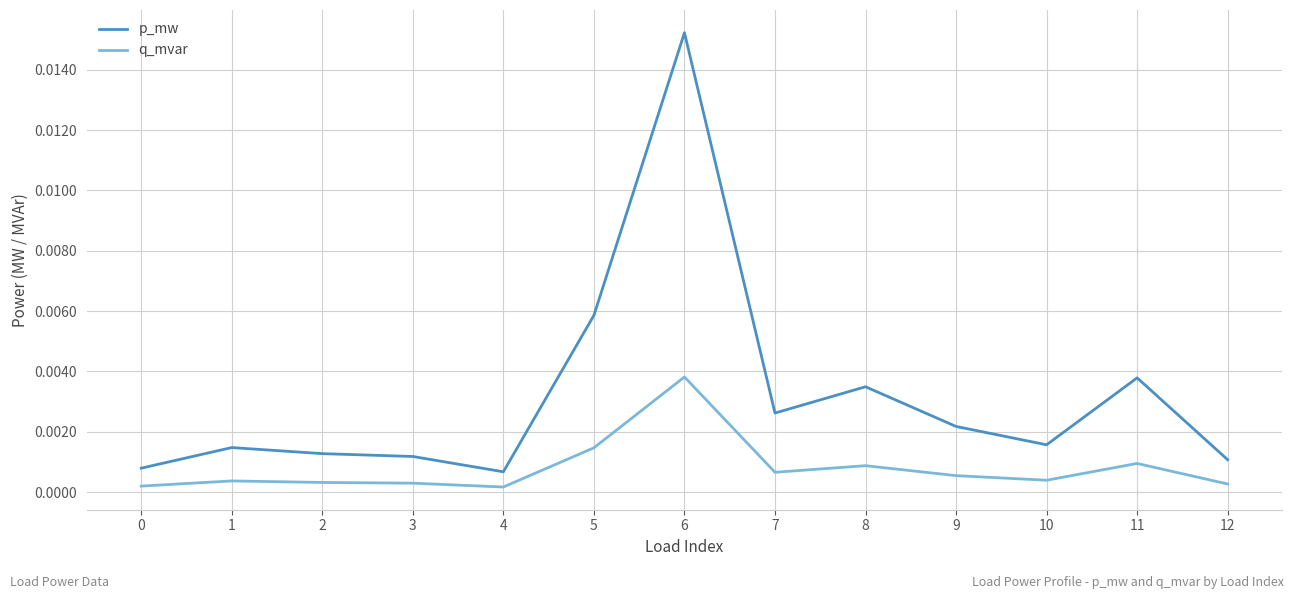

Which category has the highest value in the p_mw series?

6